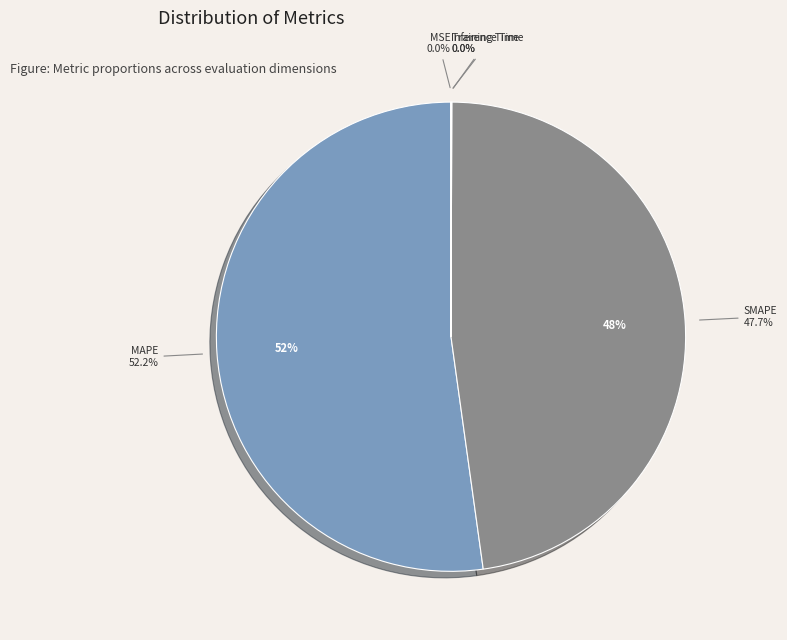

To the nearest percent, what is the difference between the largest and smallest slice percentages?

52%